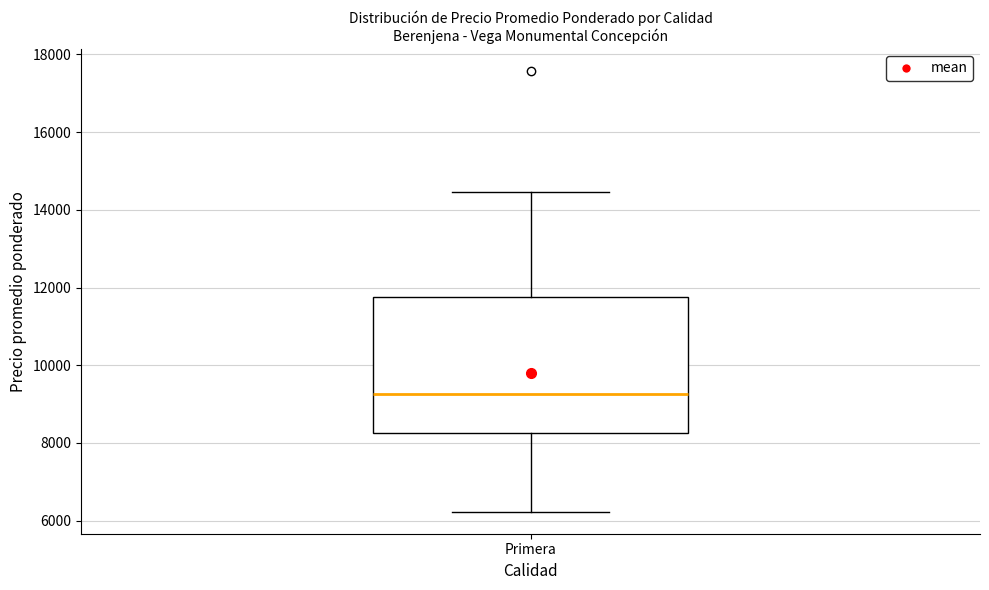

Read this box plot against the y-axis: the position of the median line, the range covered by the box, and the ends of both whiskers. The values are not printed on the chart, so give them approximately, as read against the axis.

median 9200, box 8200 to 11800, whiskers 6200 to 14400